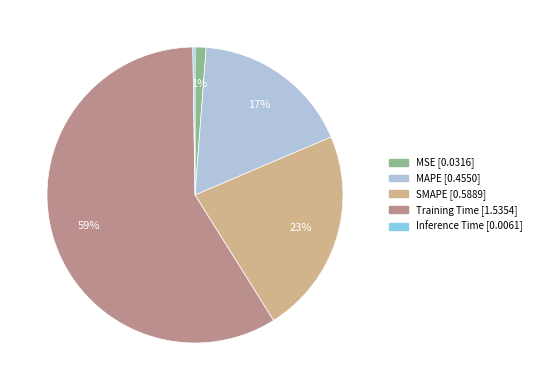

What percentage is the MSE slice, to the nearest percent?

1%